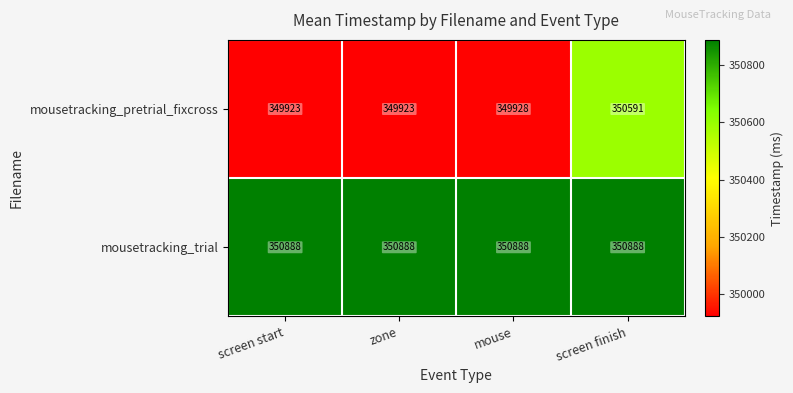

Reading left to right, list all the values displayed in this chart.

mousetracking_pretrial_fixcross: screen start=349923	zone=349923	mouse=349928	screen finish=350591
mousetracking_trial: screen start=350888	zone=350888	mouse=350888	screen finish=350888